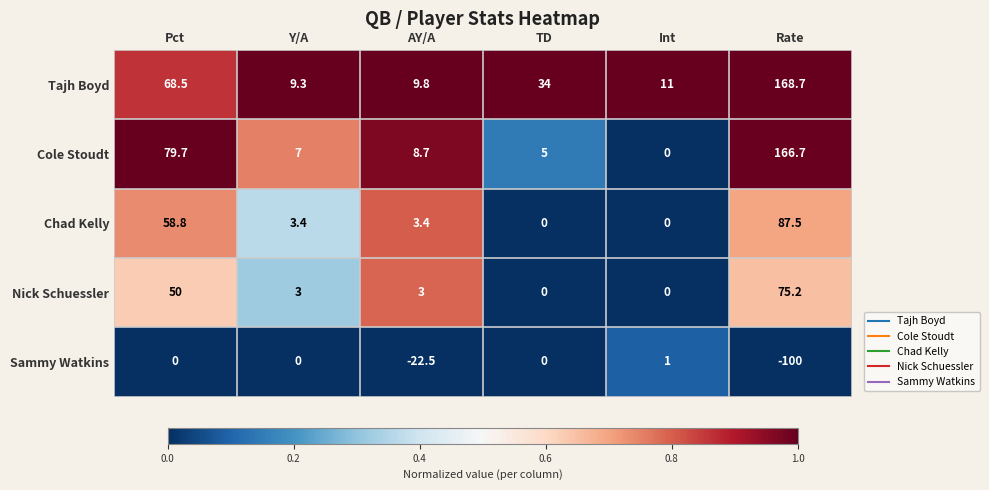

Reading right to left, what are all the values shown in this chart?

Tajh Boyd: 168.7	11.0	34.0	9.8	9.3	68.5
Cole Stoudt: 166.7	0.0	5.0	8.7	7.0	79.7
Chad Kelly: 87.5	0.0	0.0	3.4	3.4	58.8
Nick Schuessler: 75.2	0.0	0.0	3.0	3.0	50.0
Sammy Watkins: -100.0	1.0	0.0	-22.5	0.0	0.0